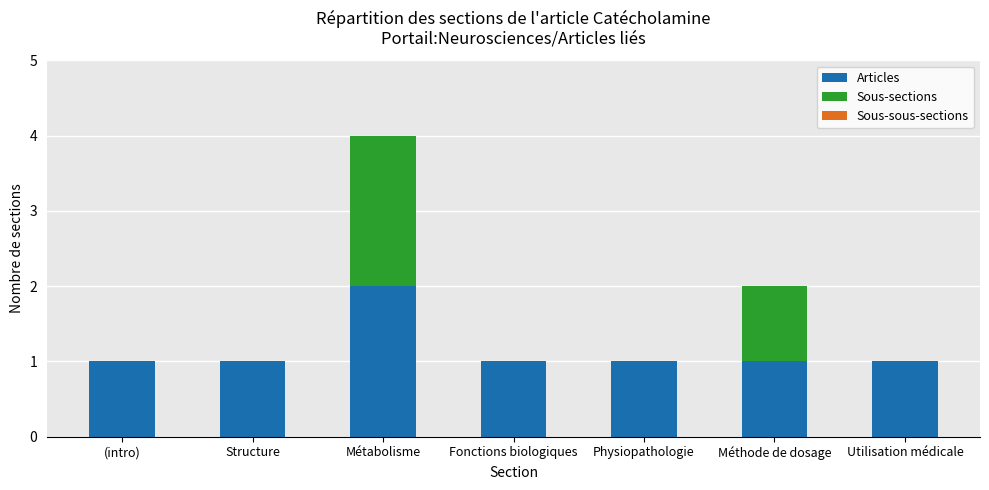

Which category has the highest value in the Articles series?

Métabolisme